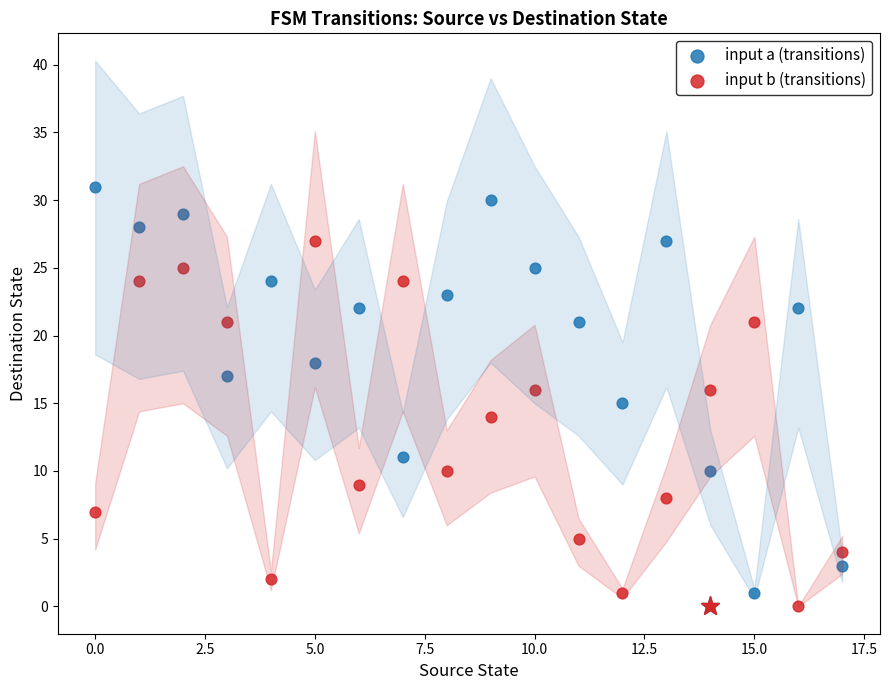

What are all the series names shown in the legend?

input a (transitions), input b (transitions)